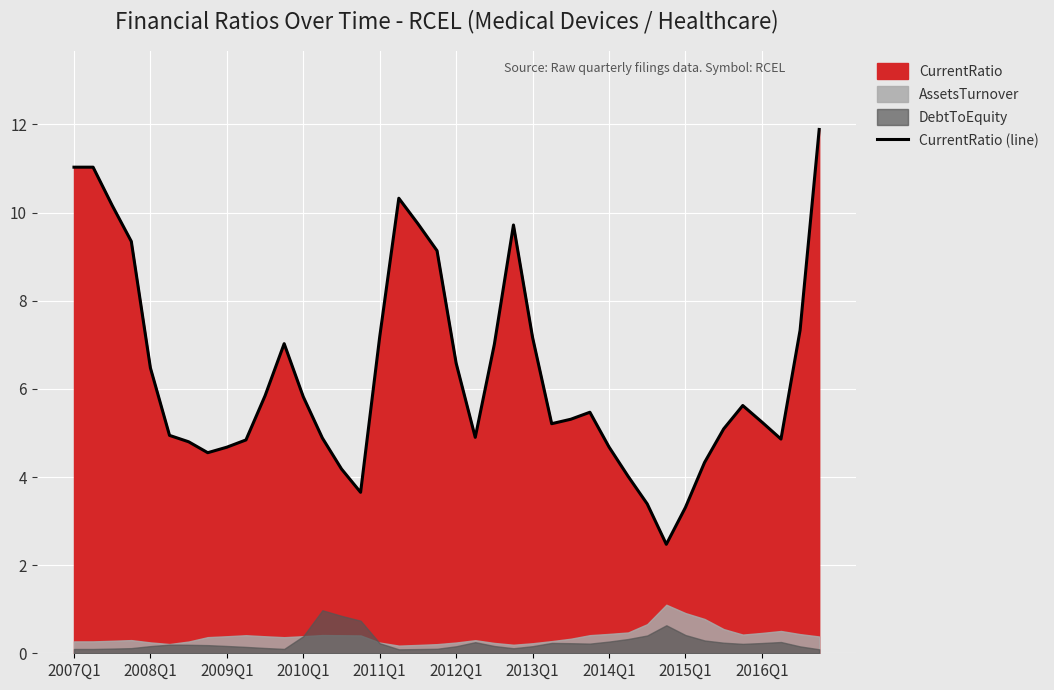

True or false: CurrentRatio (line) has a value of 6.5 at 2008Q1.

True